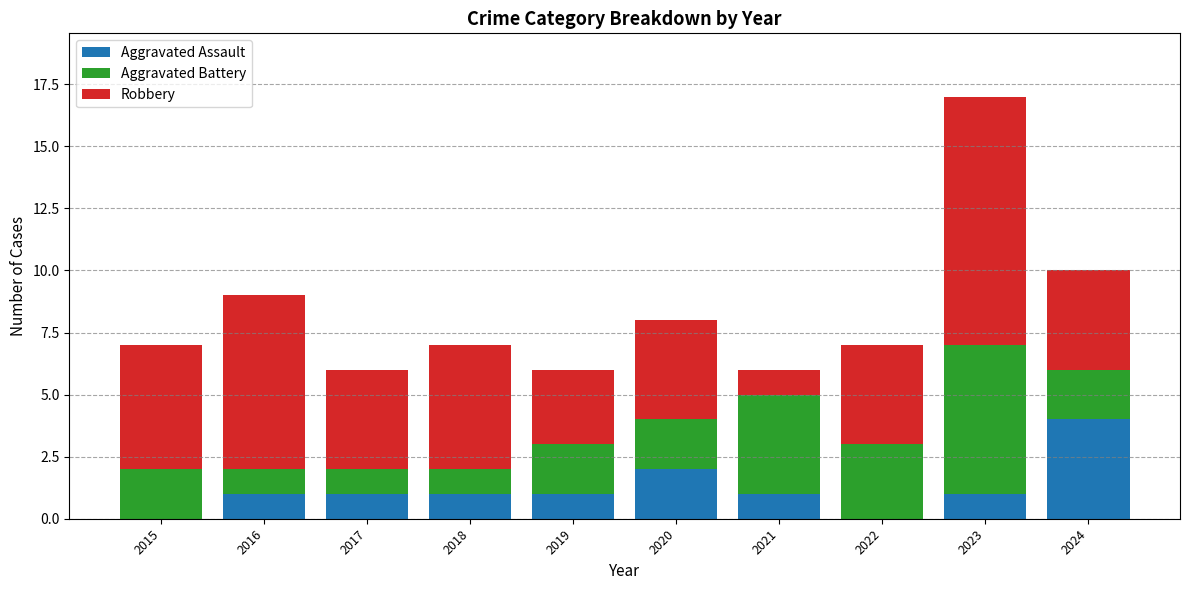

What is the total value across all series at 2015?

7